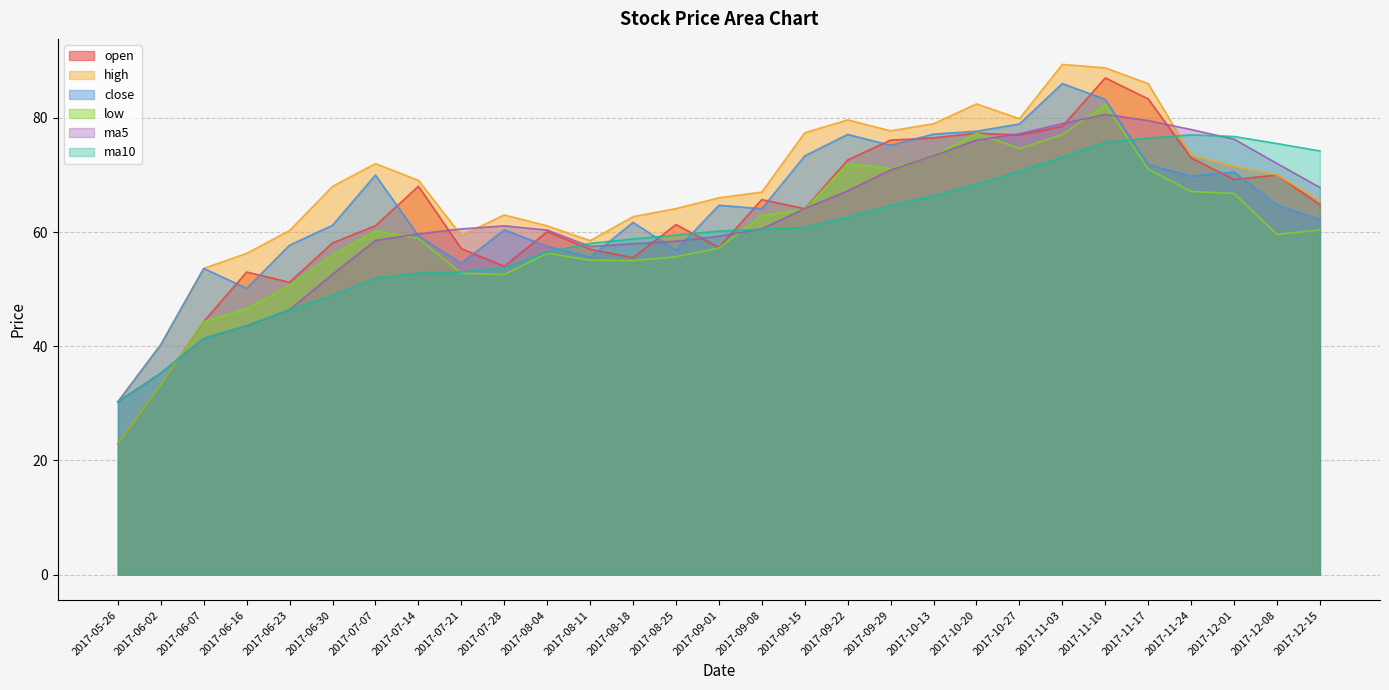

What is the label of the 22nd point from the left?

2017-10-27